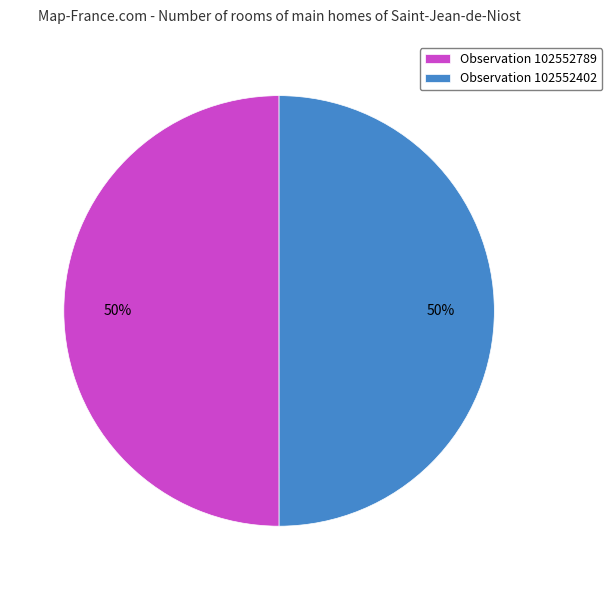

How many slices are in this pie chart?

2